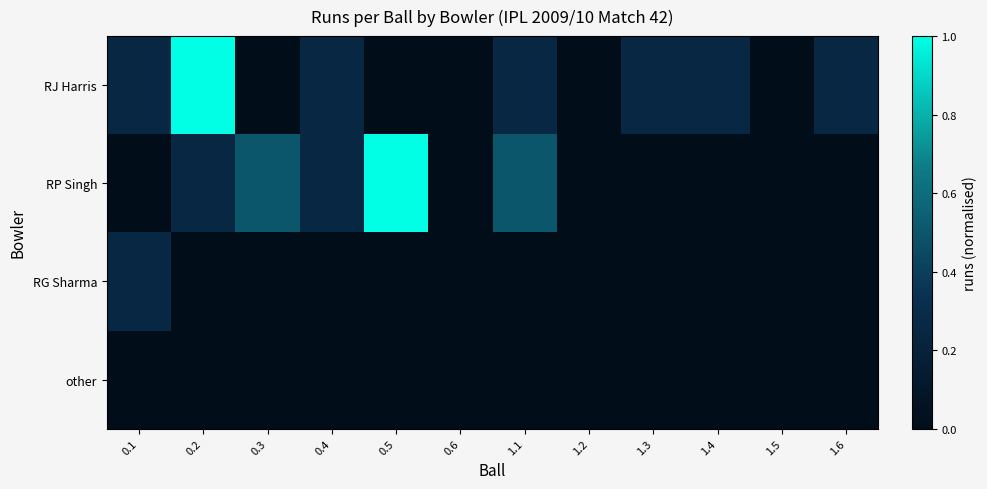

At how many categories does at least one series exceed 0?

9